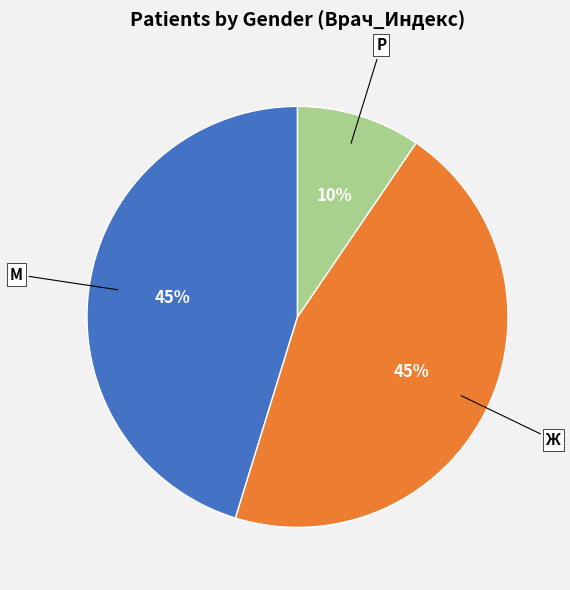

Is there any slice that represents more than half of the pie?

No